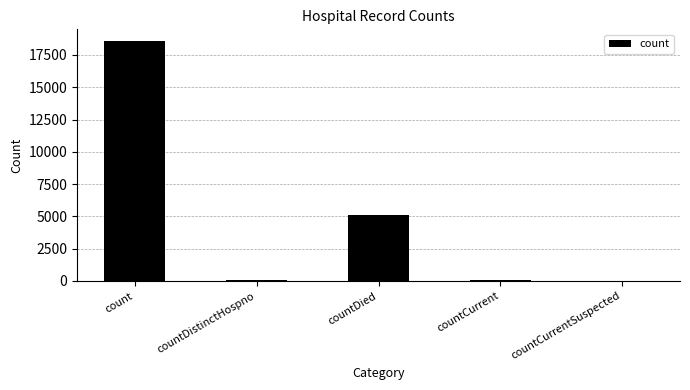

Which category has the highest value across all series?

count